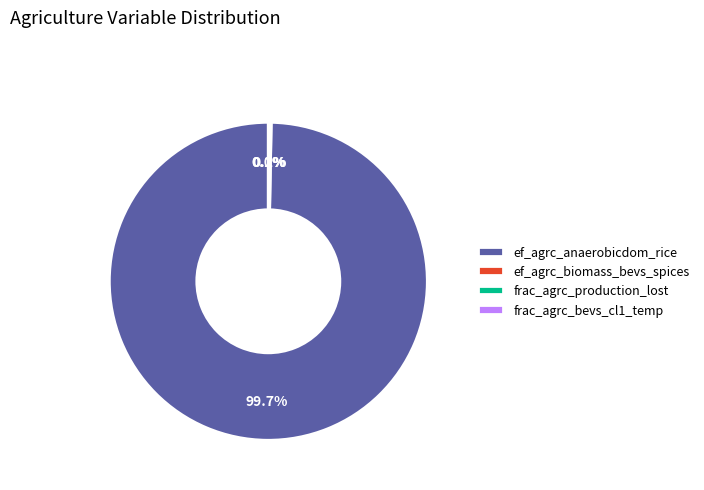

Which category has the biggest portion of the pie?

ef_agrc_anaerobicdom_rice